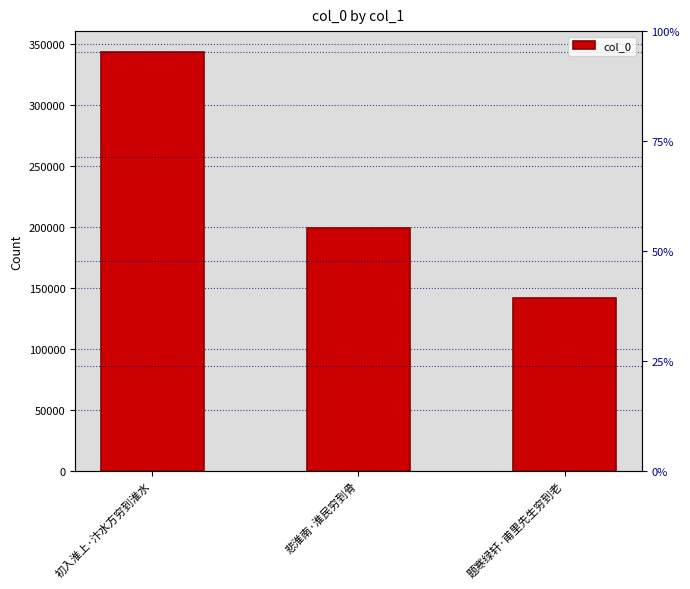

What is the label of the 1st bar from the left?

初入淮上·汴水方穷到淮水